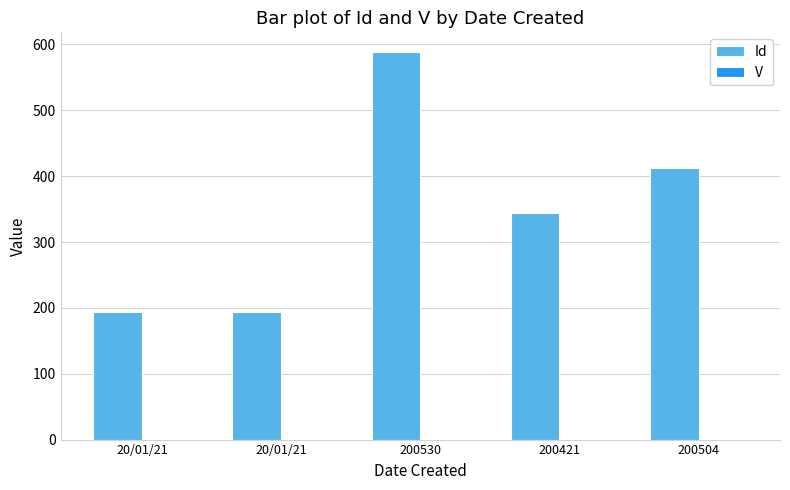

Reading left to right, extract all data points from this chart.

Id: 193	194	589	344	412
V: 1	1	1	1	1